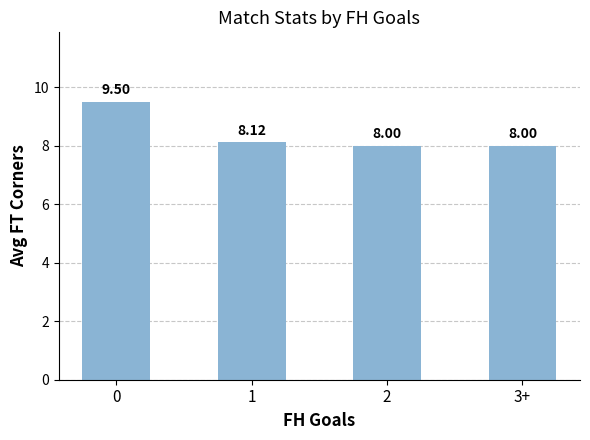

Reading left to right, list all the values displayed in this chart.

9.5	8.1	8.0	8.0